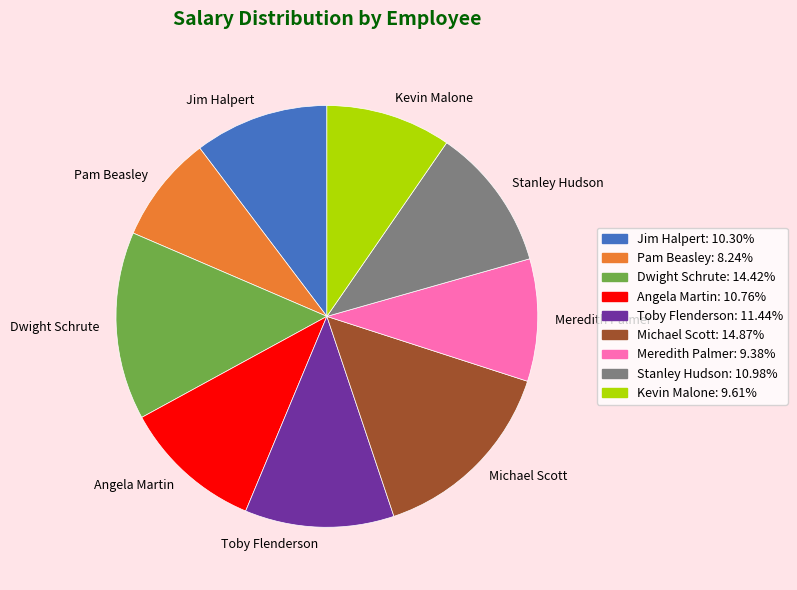

Is the sum of Meredith Palmer and Toby Flenderson greater than half?

No